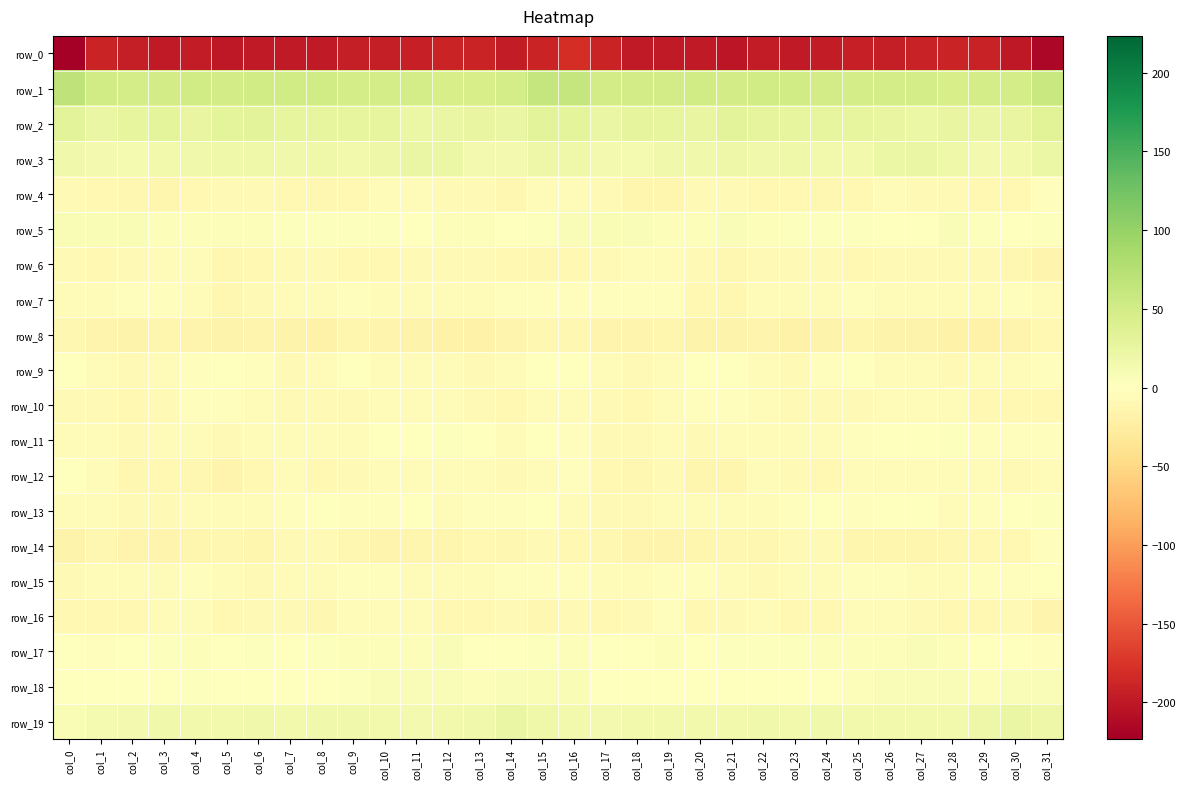

The row_16 series shows -3.1 at col_19. True or false?

True